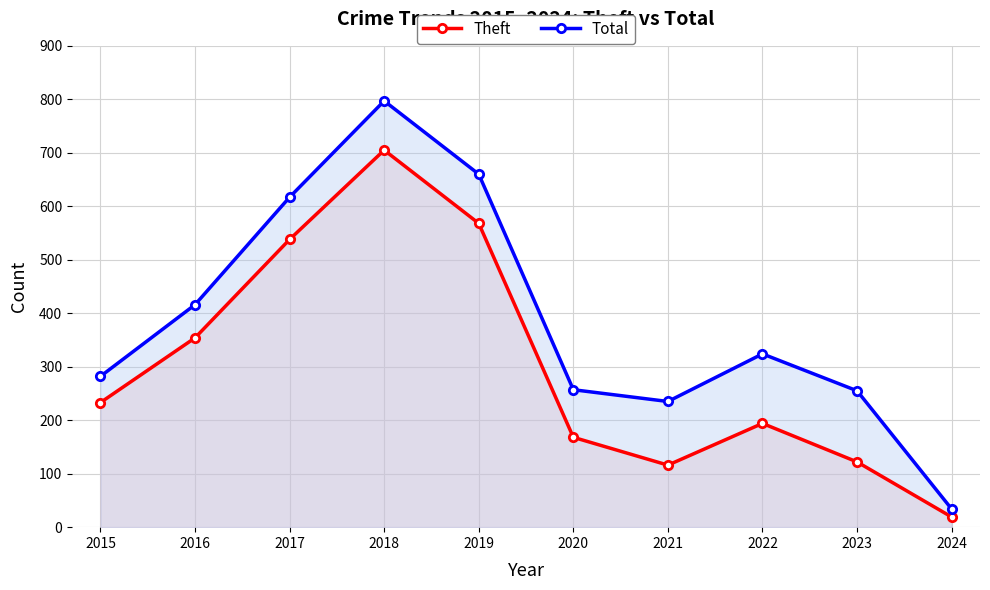

What is the maximum value shown in the chart?

797